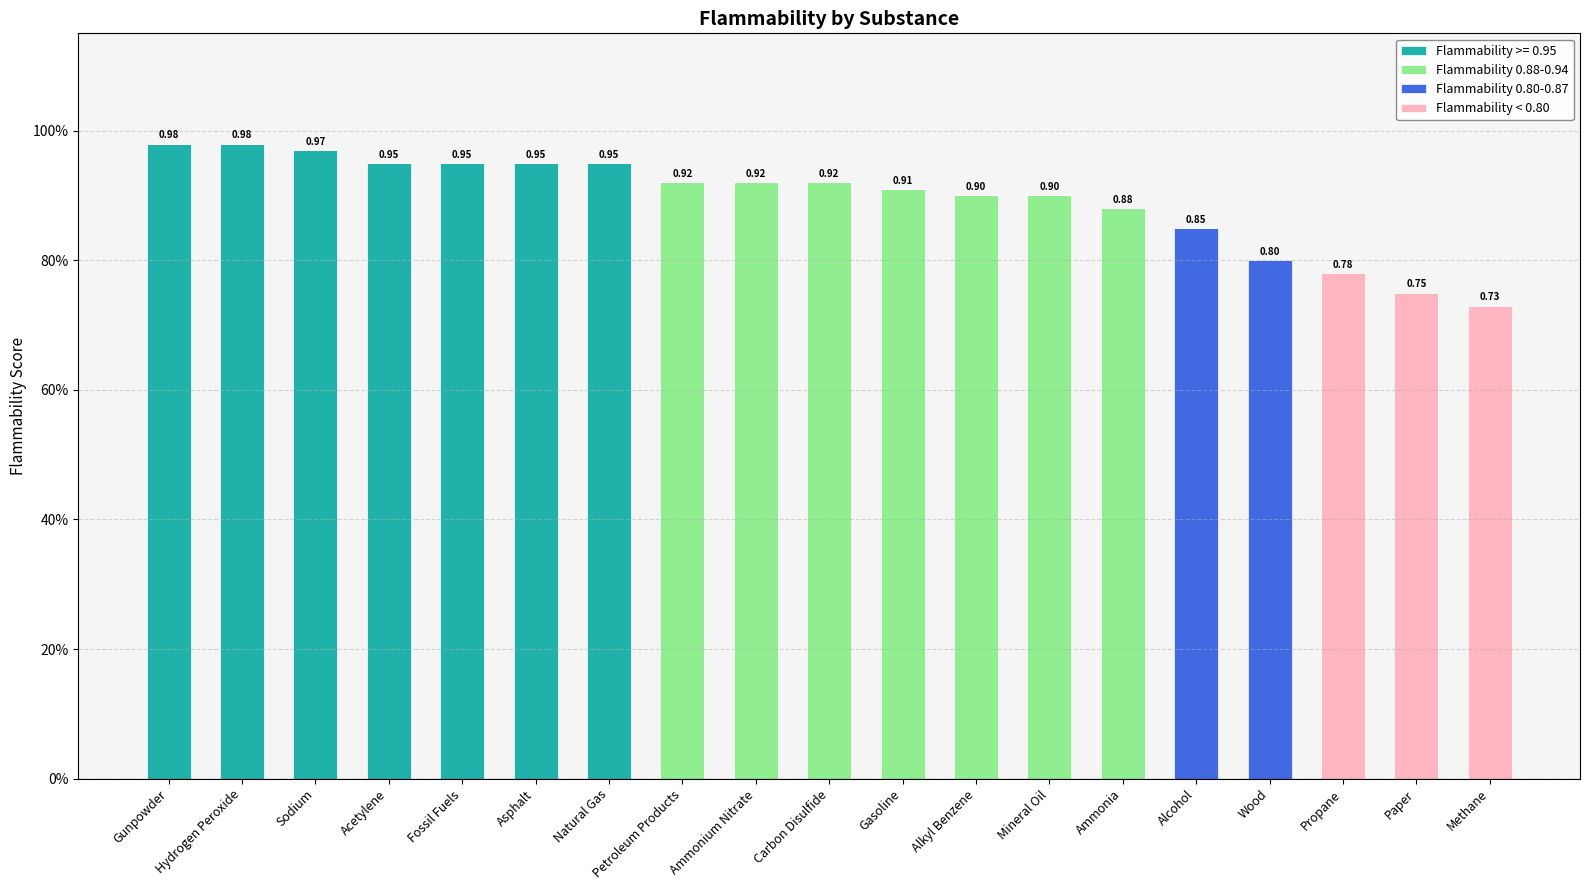

Are the bars grouped side by side (vs. stacked)?

No